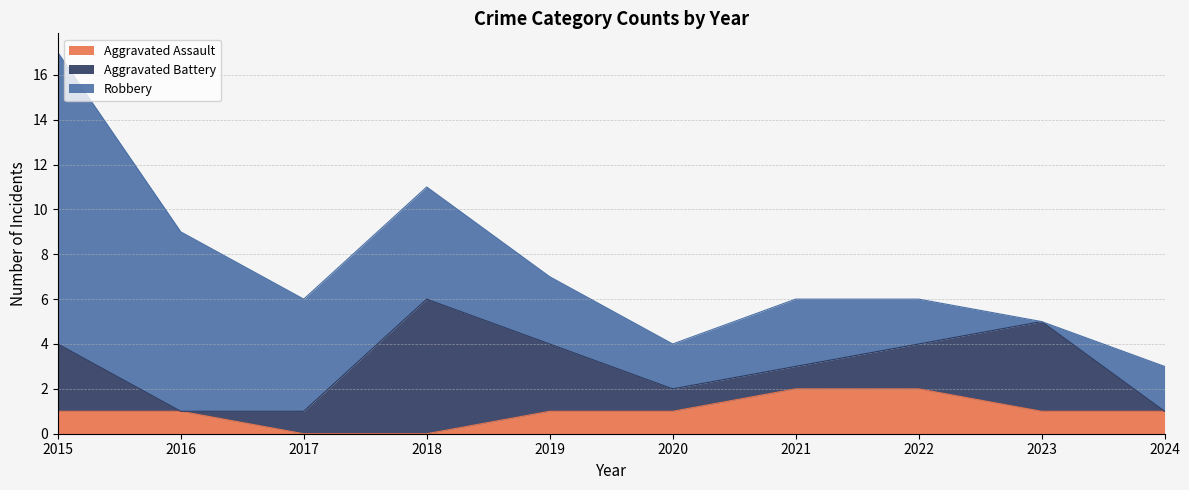

Is it true that Aggravated Assault equals 1 at 2024?

True